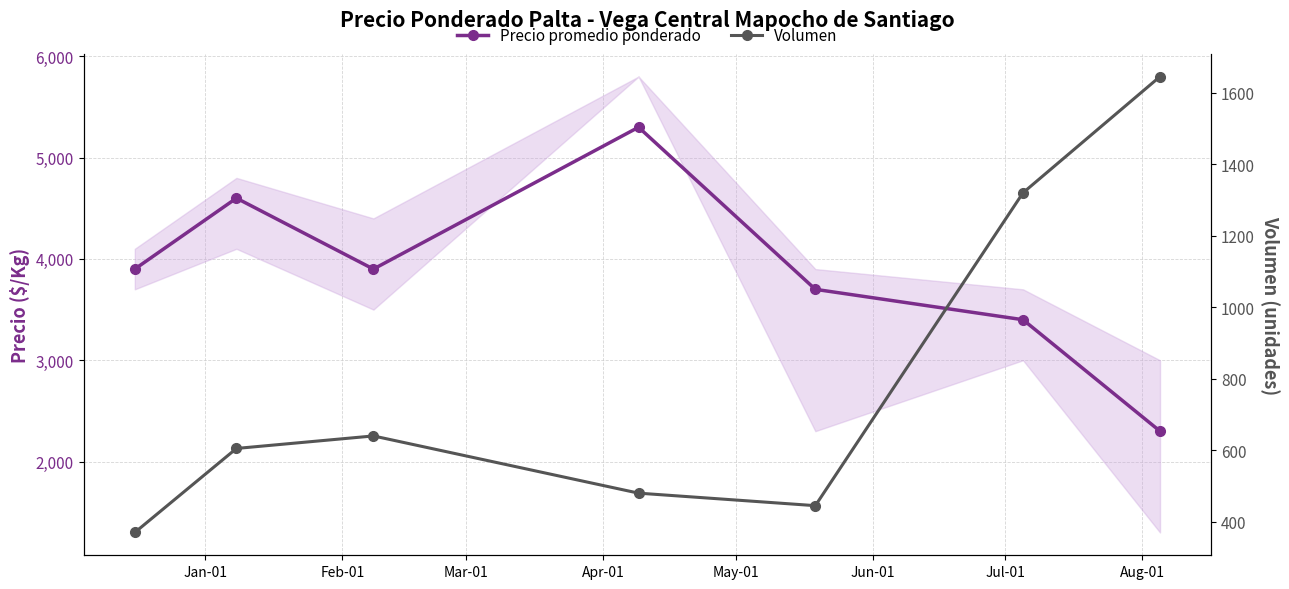

How many lines are shown in the chart?

2